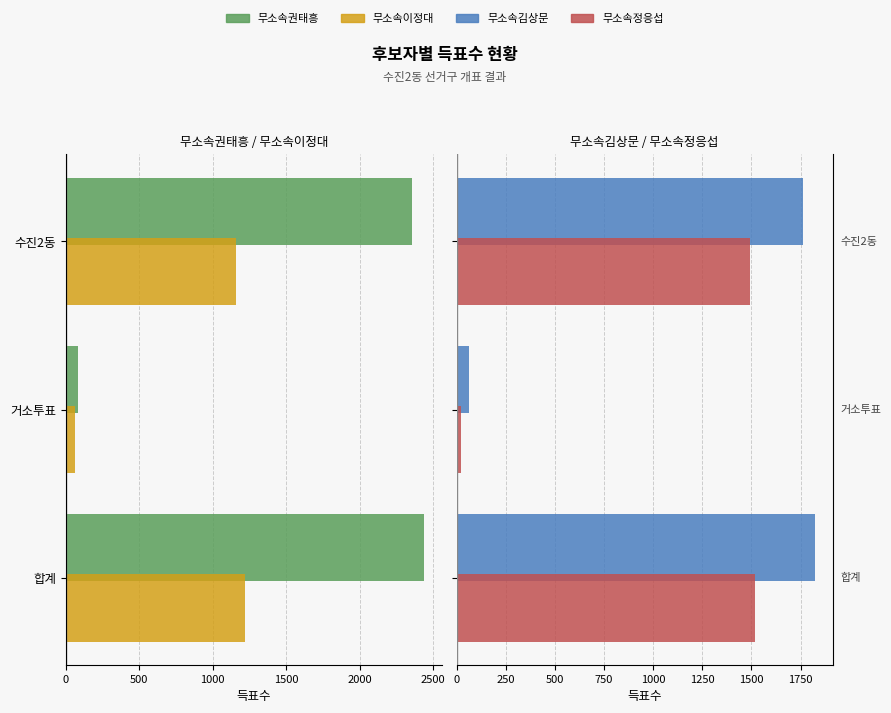

Between 거소투표 and 수진2동, which series saw the biggest shift?

무소속권태흥